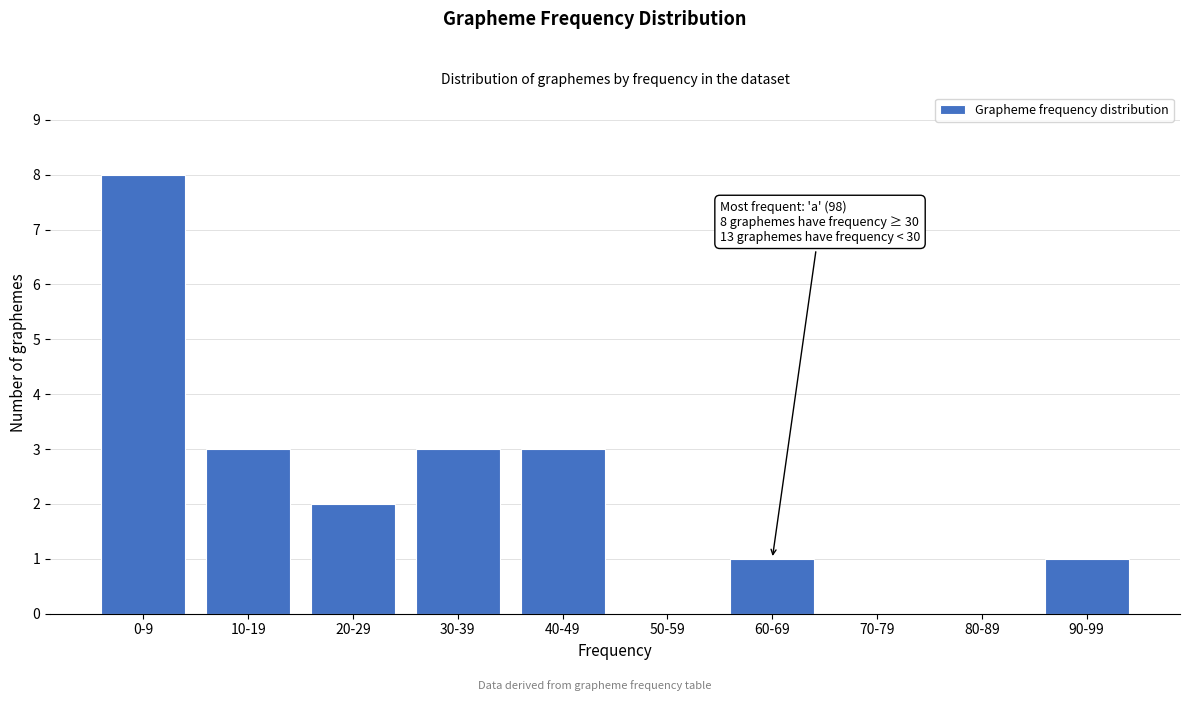

Reading right to left, transcribe all the data shown in this chart.

90-99=1	80-89=0	70-79=0	60-69=1	50-59=0	40-49=3	30-39=3	20-29=2	10-19=3	0-9=8